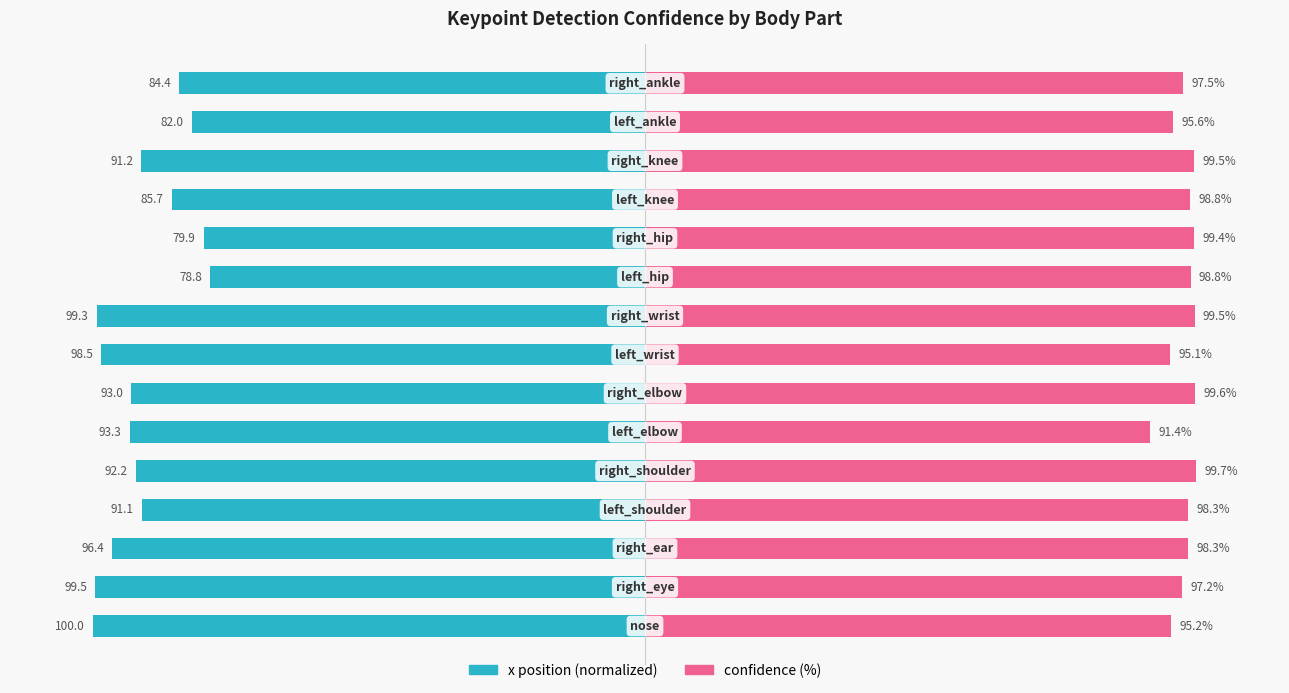

What is the value of the x position (normalized) bar at the 7th from the left?

-93.0